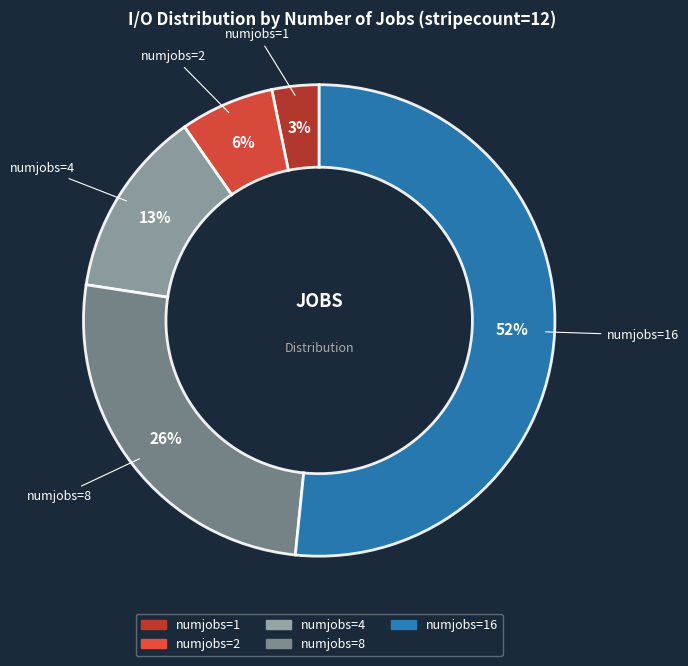

Is there a majority slice in this chart?

Yes